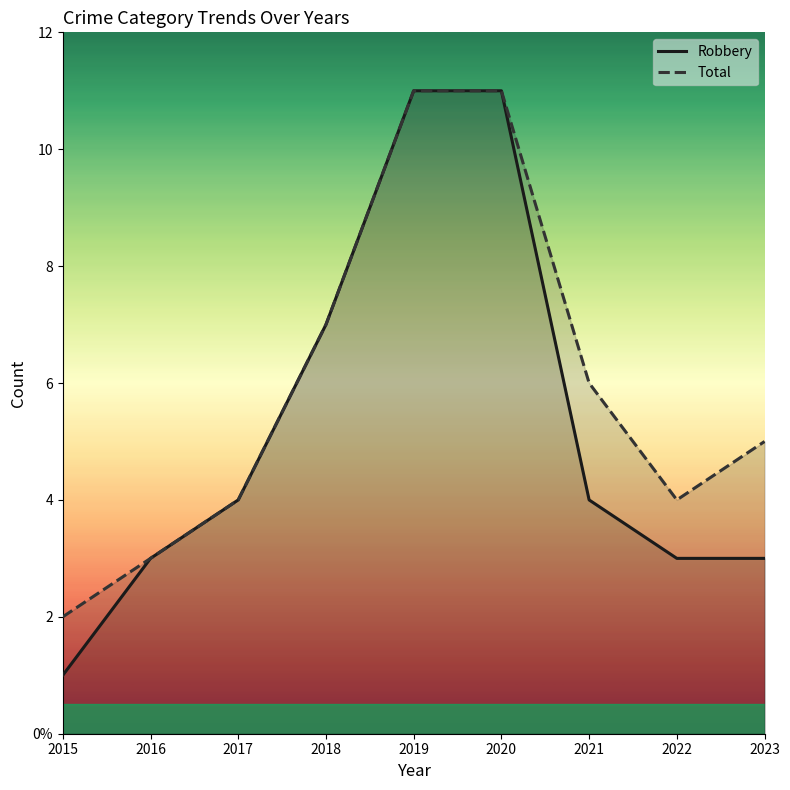

True or false: Total has more than 0 points higher than both neighbors.

False